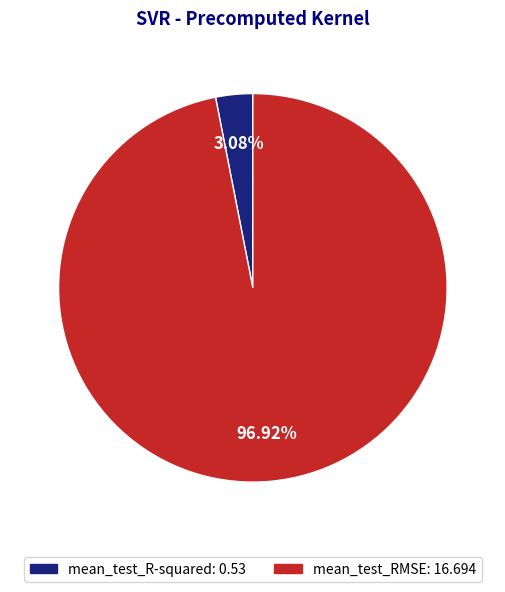

Does mean_test_R-squared represent more than half of the total?

No